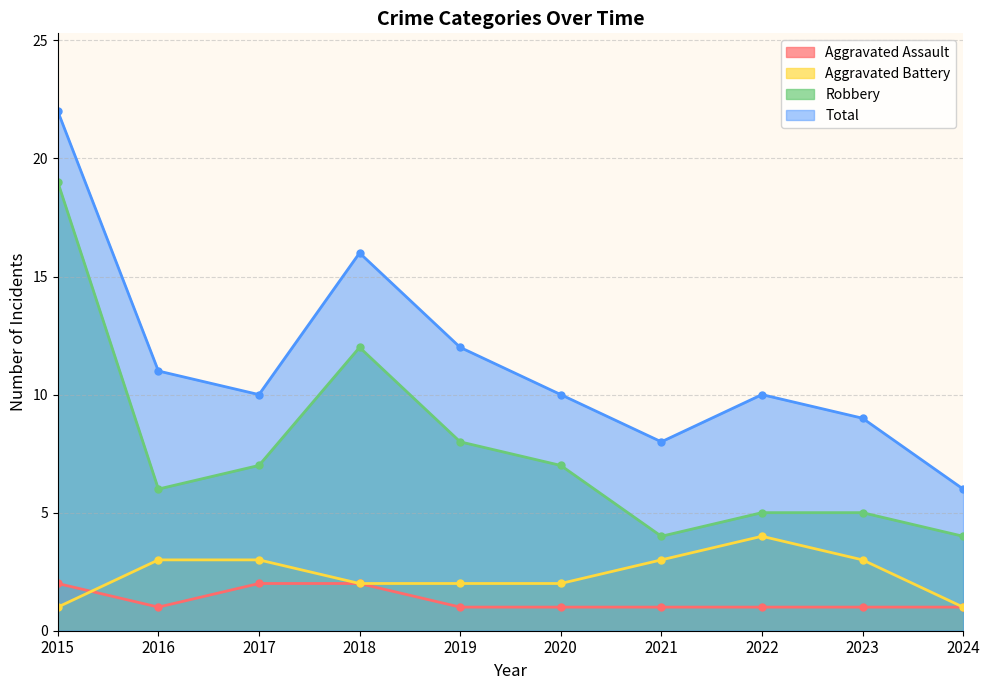

True or false: Total and Aggravated Assault intersect in this chart.

False